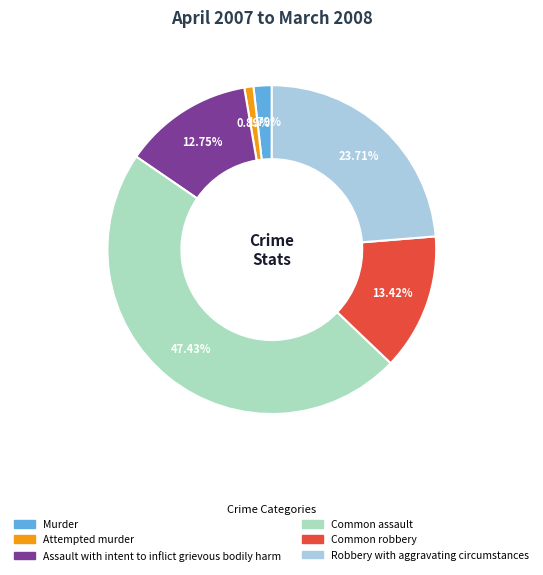

Is there any slice that represents more than half of the pie?

No